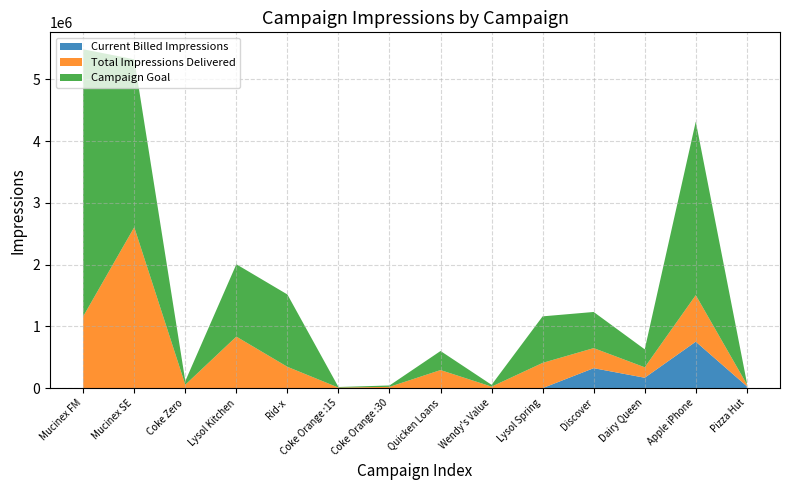

Which has a higher value, Lysol Kitchen or Coke Orange :15?

Lysol Kitchen